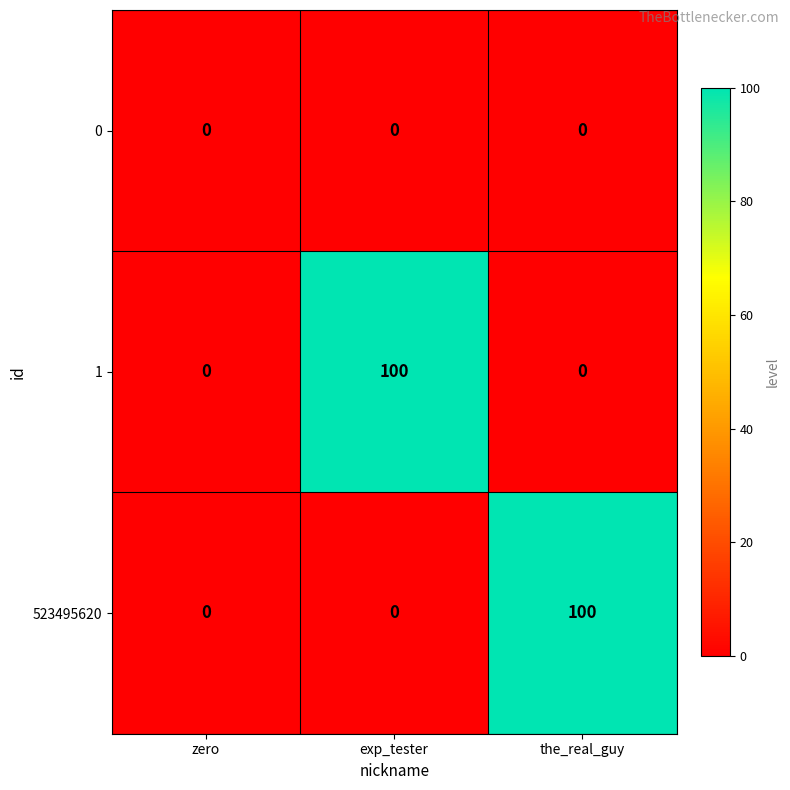

What is the spread (max minus min) of values at exp_tester?

100